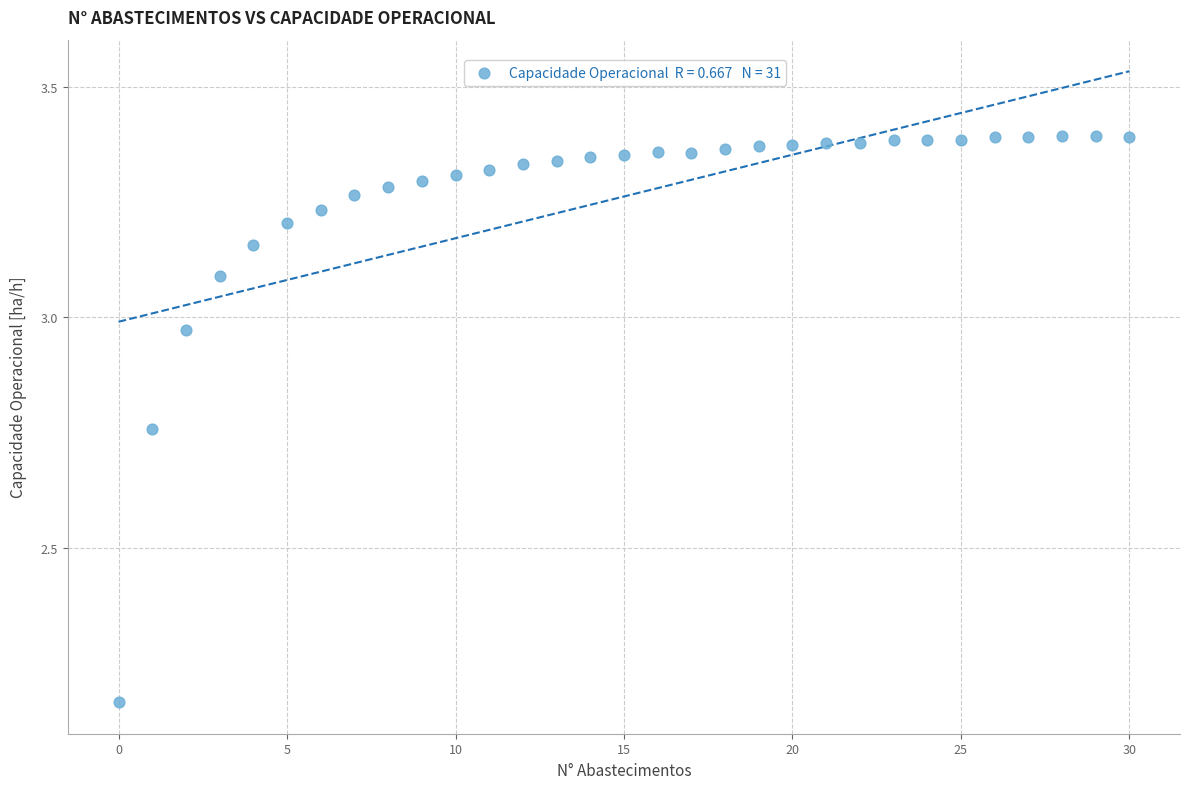

What is the range of Y values (max minus min)?

1.2